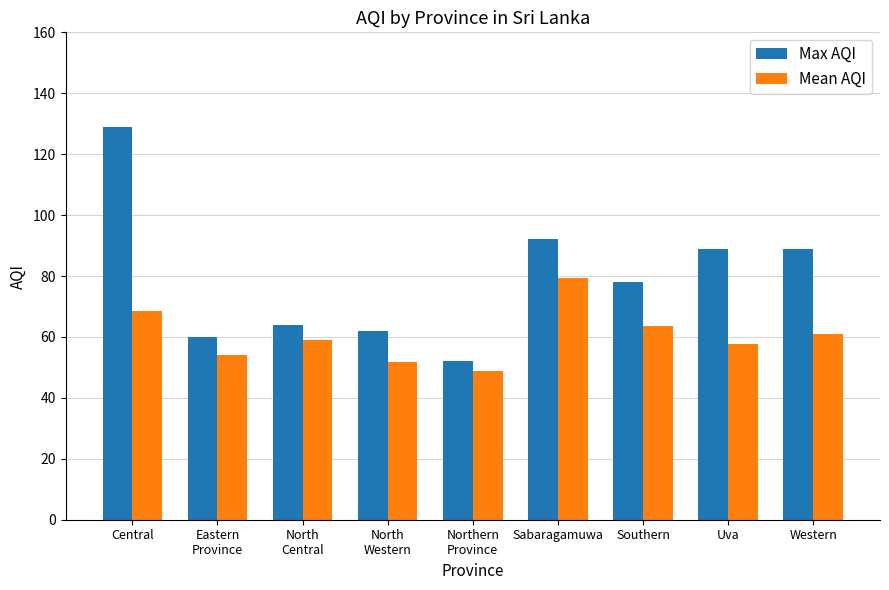

What are all the series names shown in the legend?

Max AQI, Mean AQI